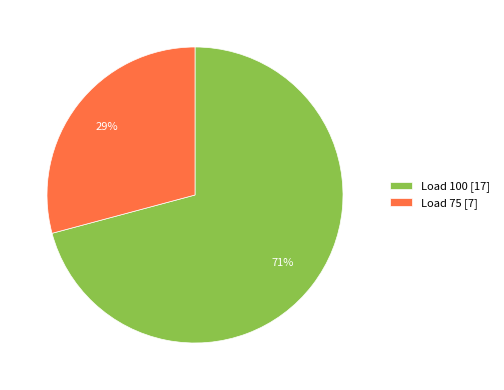

Which has a higher value, Load 100 [17] or Load 75 [7]?

Load 100 [17]